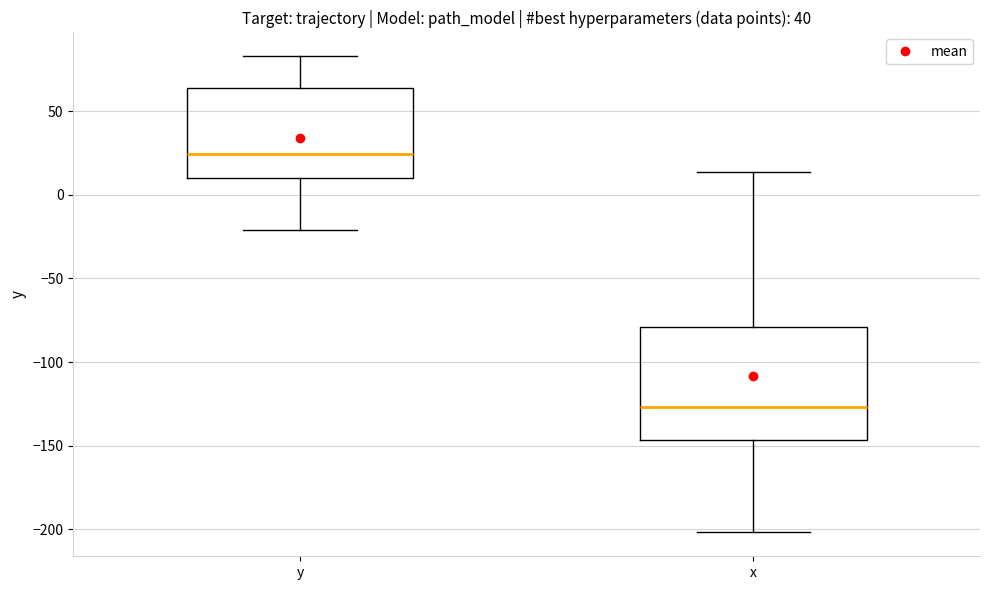

Which box's median line is the highest?

y